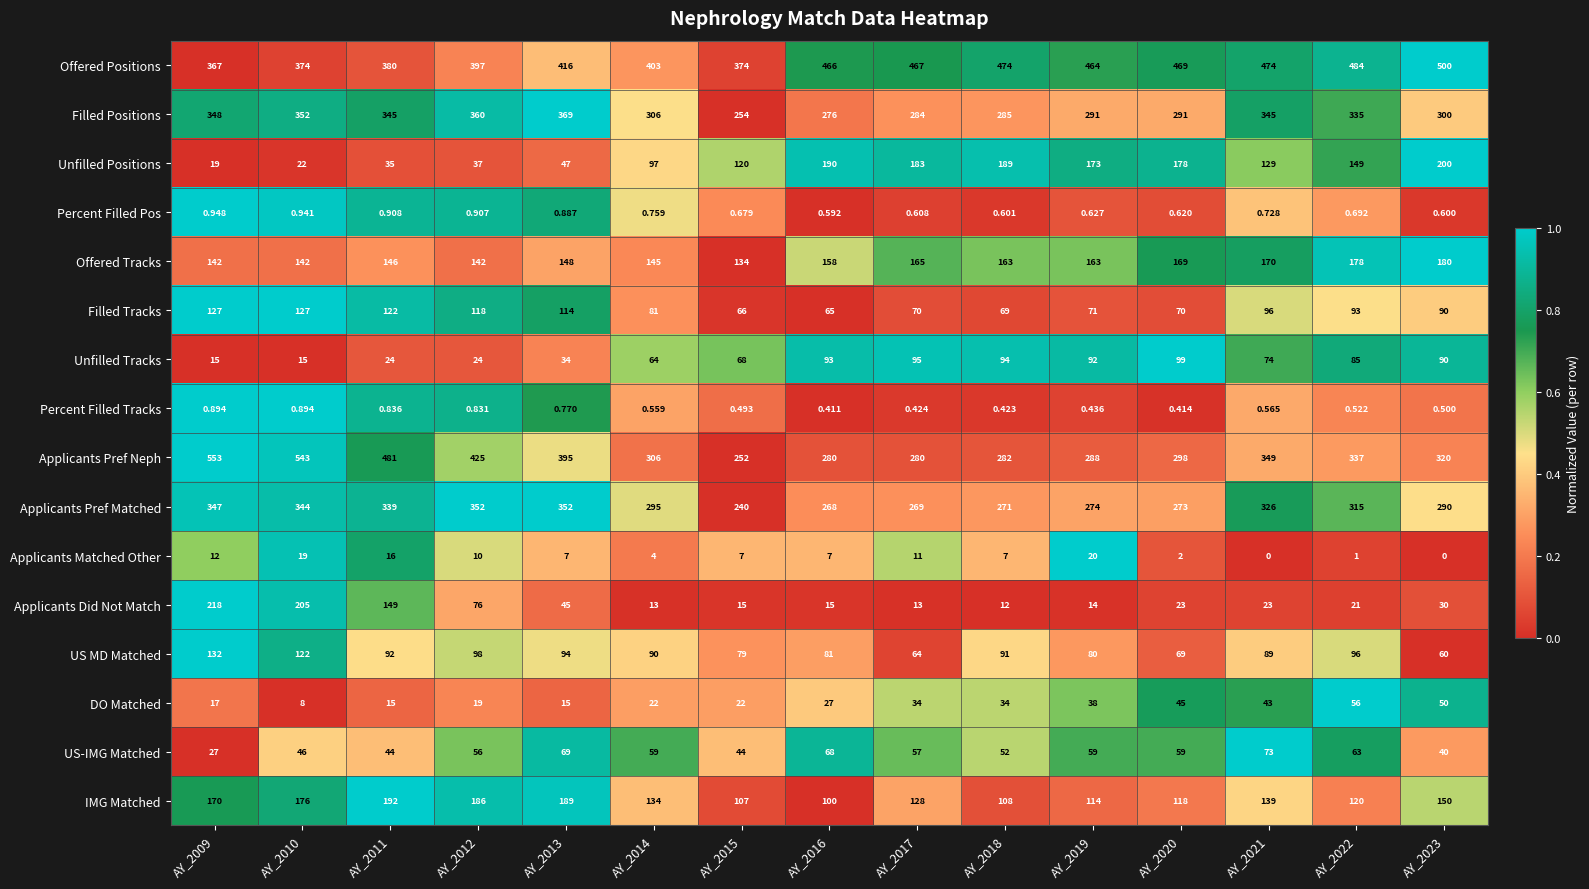

Rank the series by their maximum value, from highest to lowest.

Applicants Pref Neph, Offered Positions, Filled Positions, Applicants Pref Matched, Applicants Did Not Match, Unfilled Positions, IMG Matched, Offered Tracks, US MD Matched, Filled Tracks, Unfilled Tracks, US-IMG Matched, DO Matched, Applicants Matched Other, Percent Filled Pos, Percent Filled Tracks